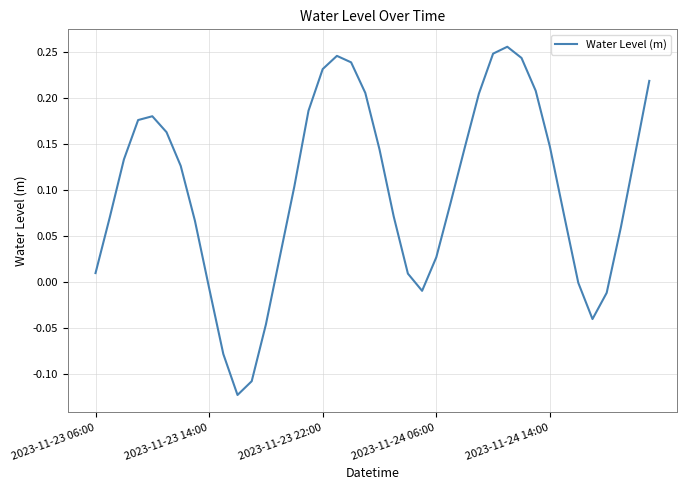

What is the difference between the maximum and minimum values?

0.4